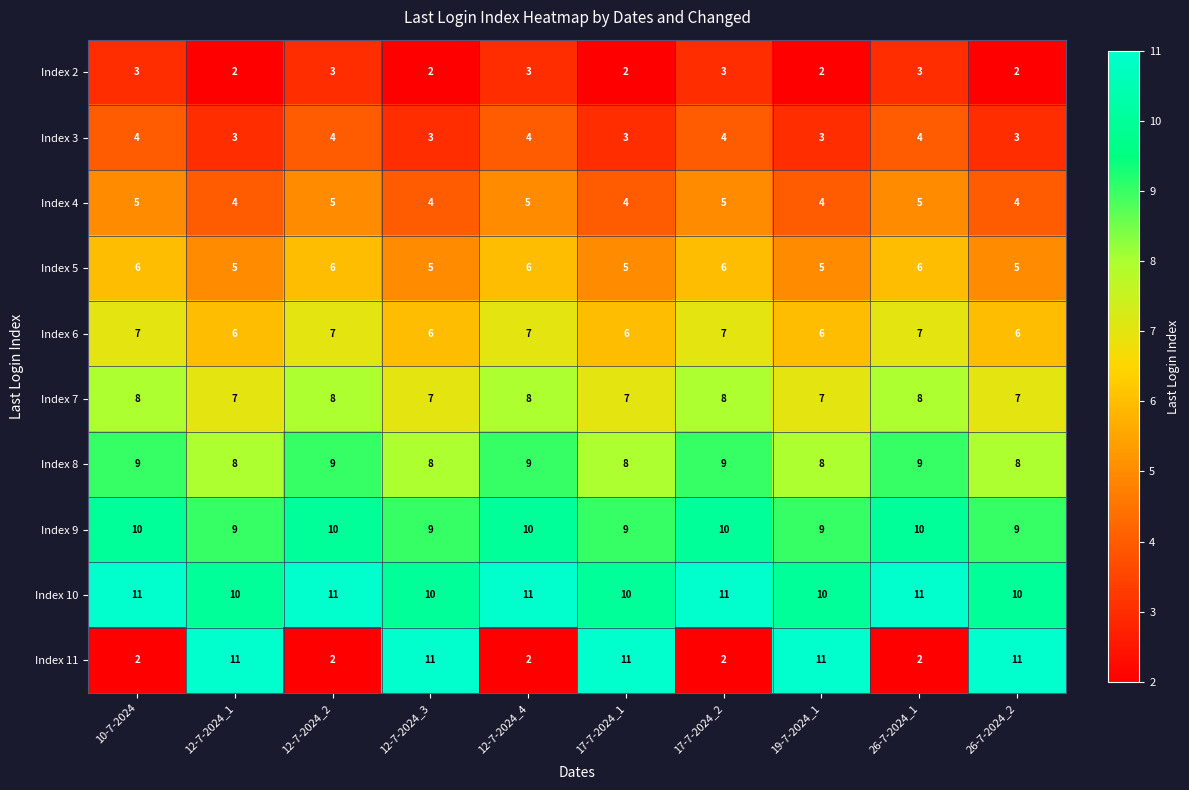

At how many categories does at least one series exceed 3?

10